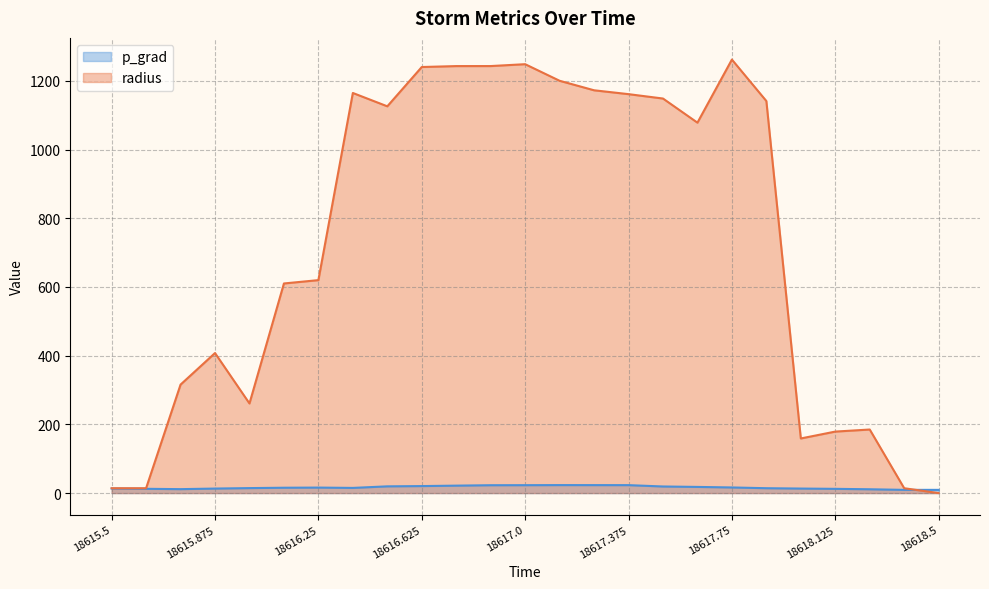

Does the chart have visible grid lines?

Yes